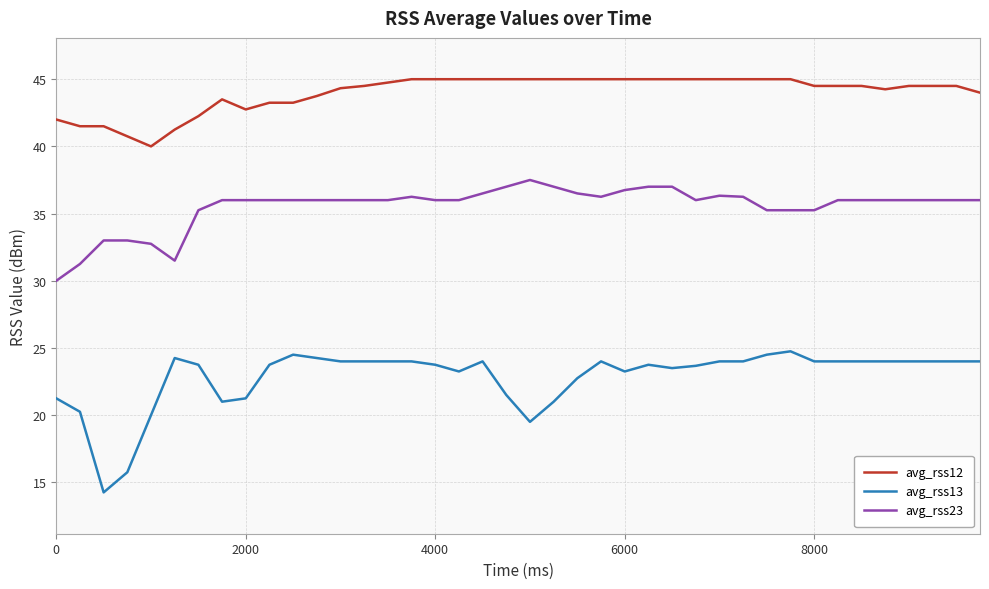

What is the highest value of the avg_rss13 series?

24.8